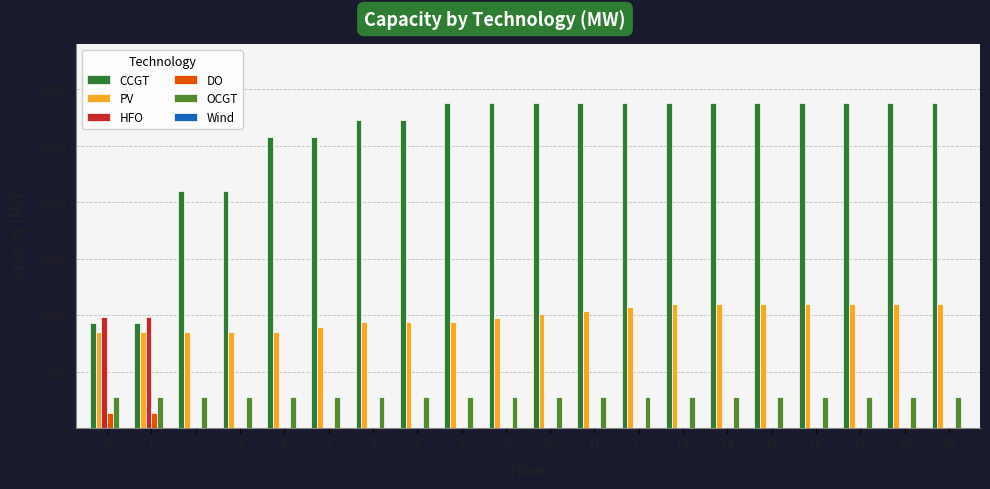

Count the number of data series in this chart.

5